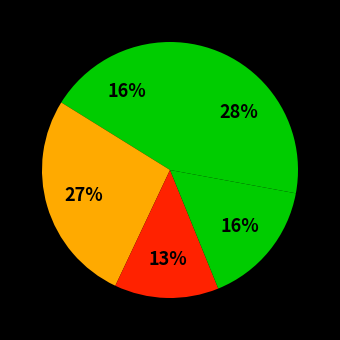

Count the number of slices in the pie.

5